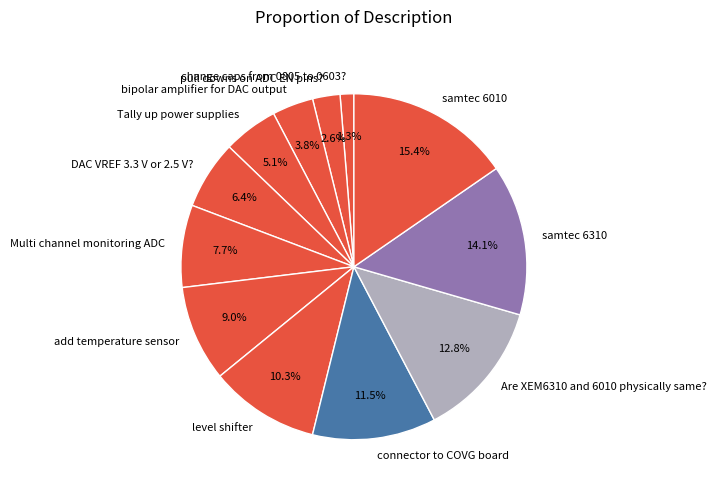

How many segments does this pie chart have?

12